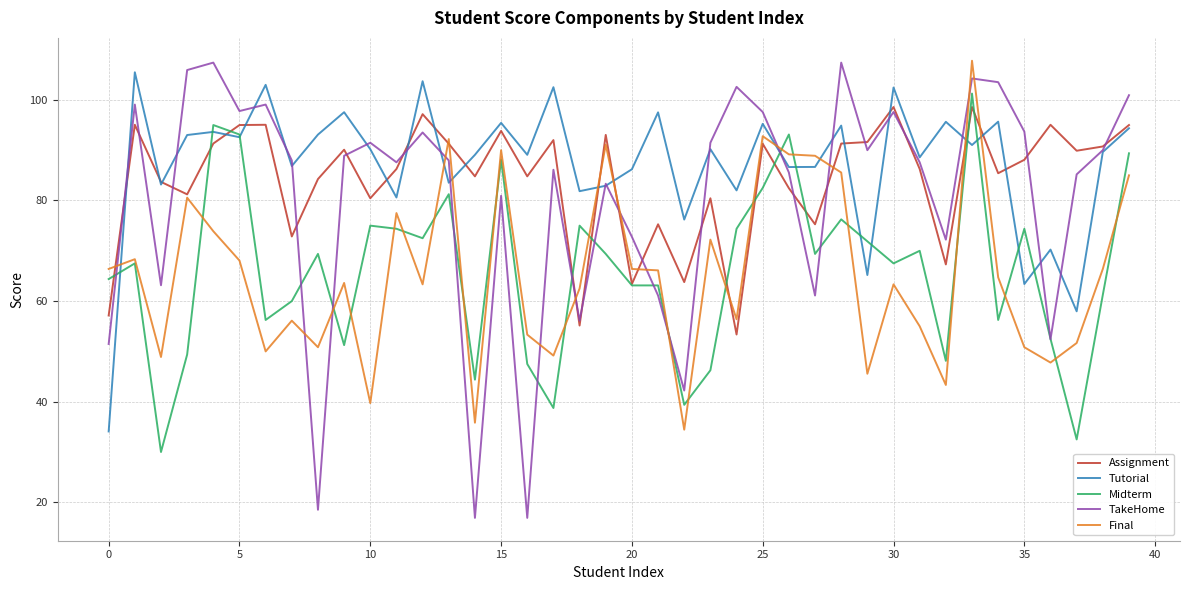

What is the maximum value for TakeHome?

107.4